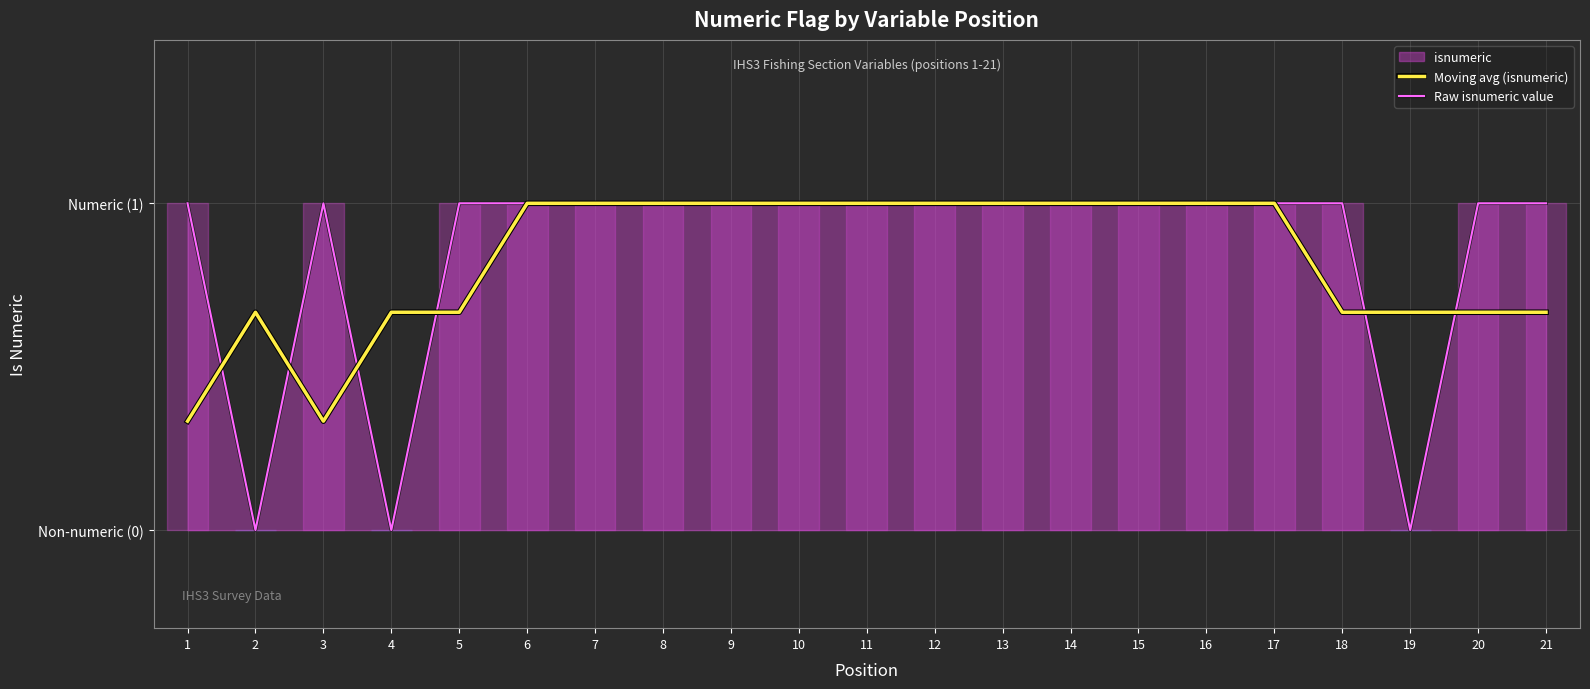

Where is Raw isnumeric value nearest to the value 0?

2